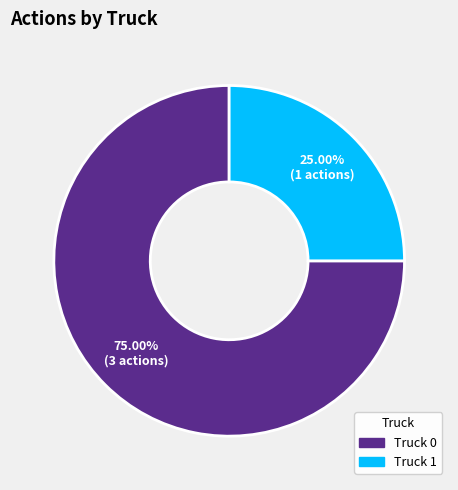

What is the total percentage of Truck 0 and Truck 1?

100.0%